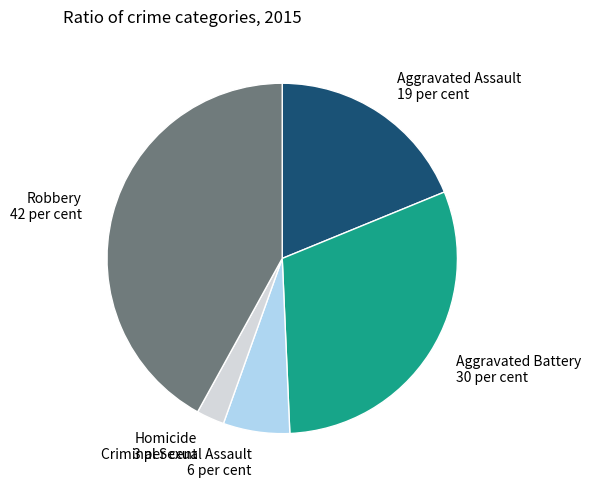

Count the number of slices in the pie.

5